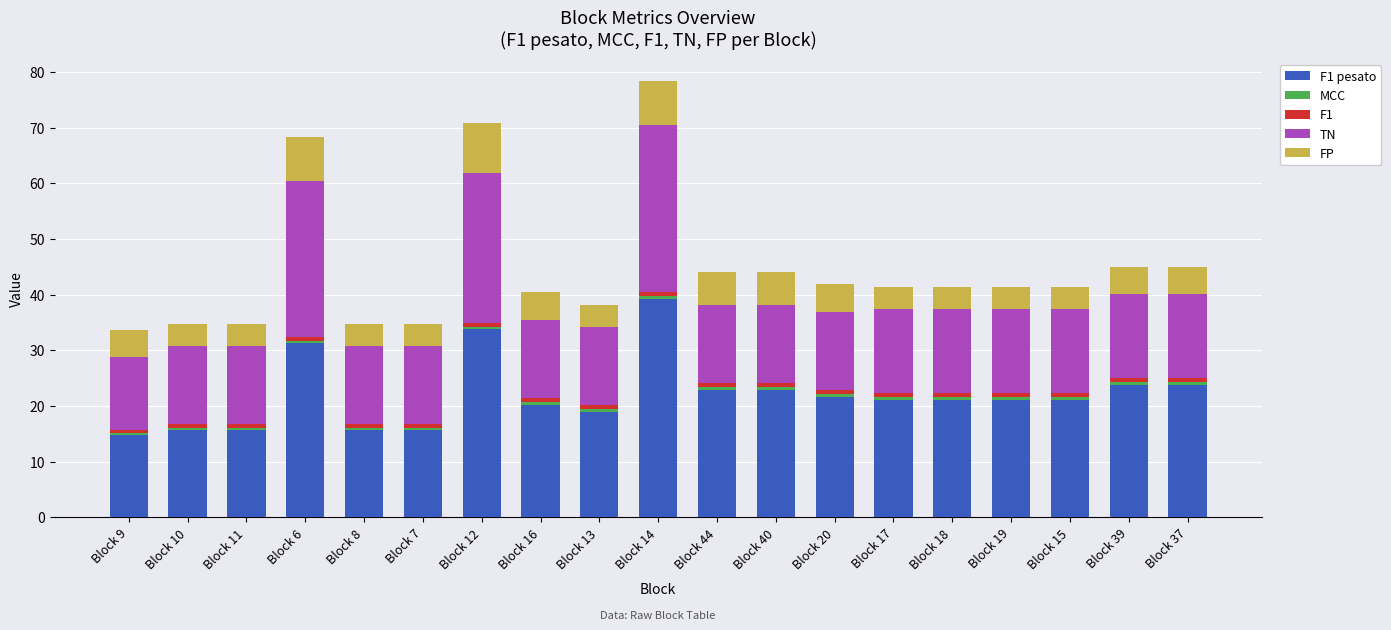

Rank the series at Block 15 from lowest to highest value.

MCC, F1, FP, TN, F1 pesato